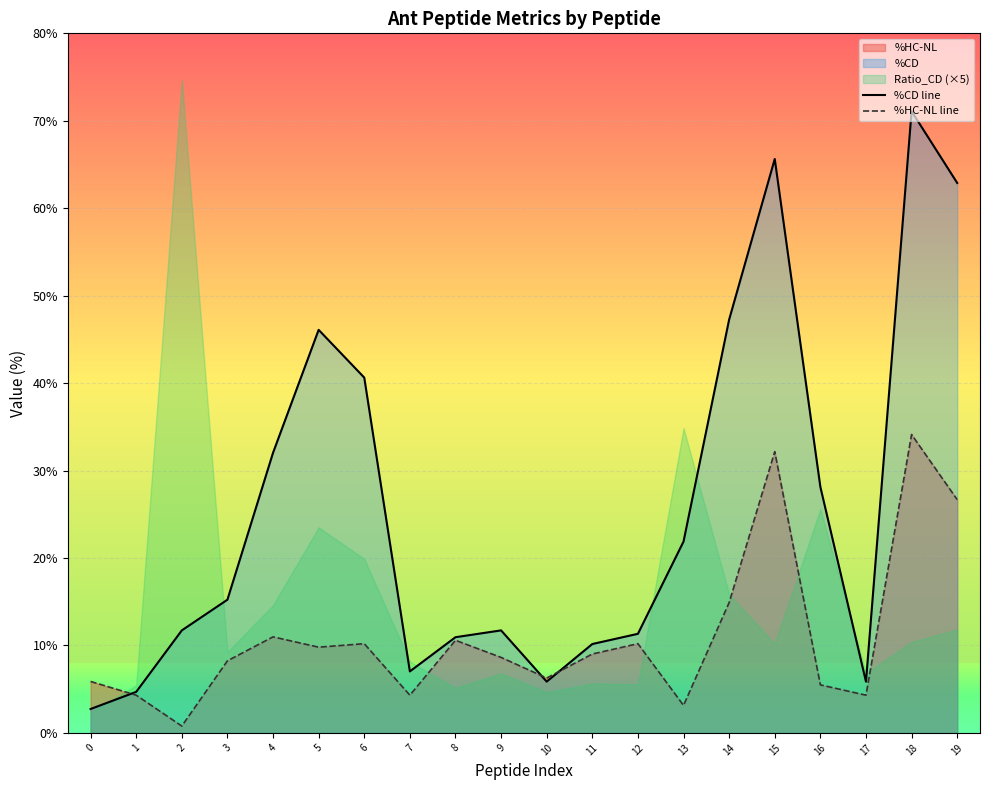

What is the value of the %HC-NL line point at the 11th from the left?

6.3